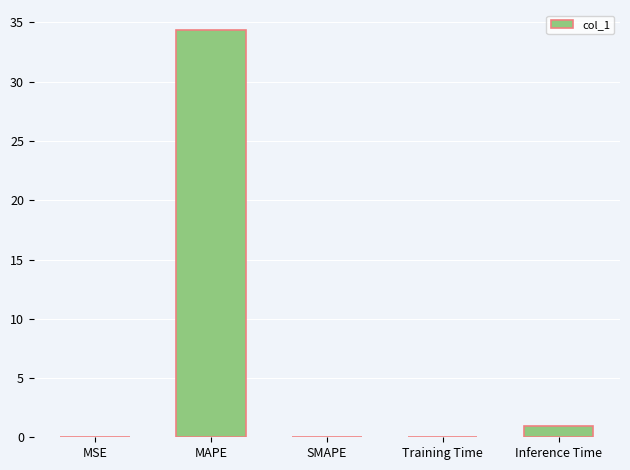

Between MAPE and Inference Time, which is larger?

MAPE